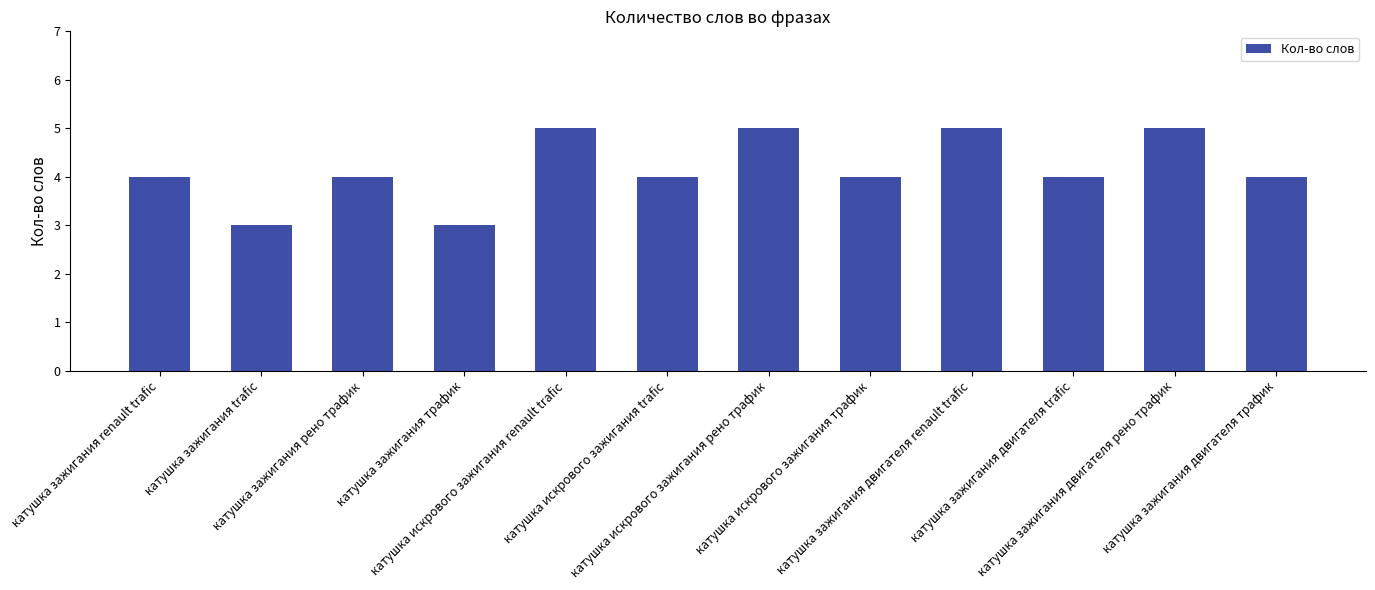

What is the minimum value shown in the chart?

3